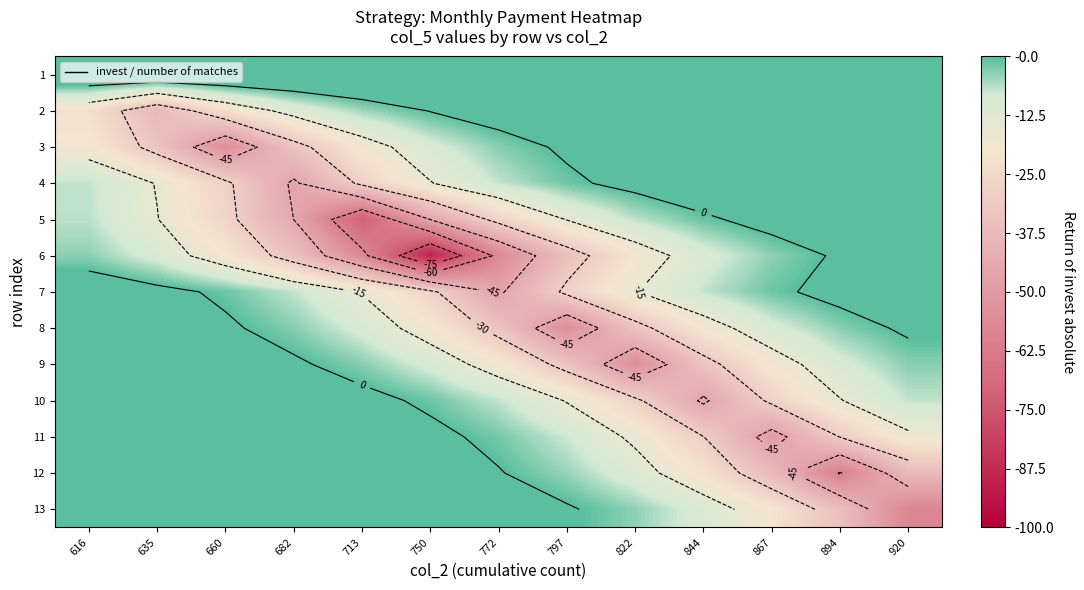

What is the total value across all series at 660?

-107.5